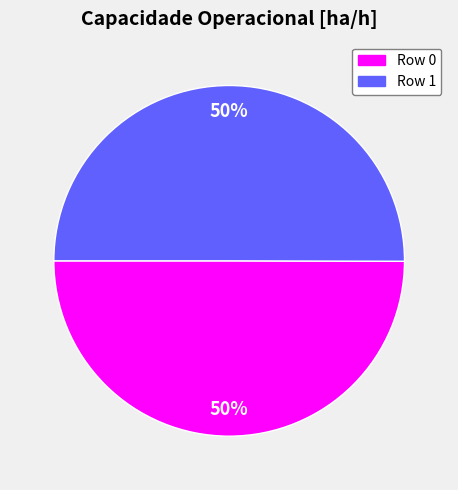

Is it true that Row 1 is 39% of the pie?

False